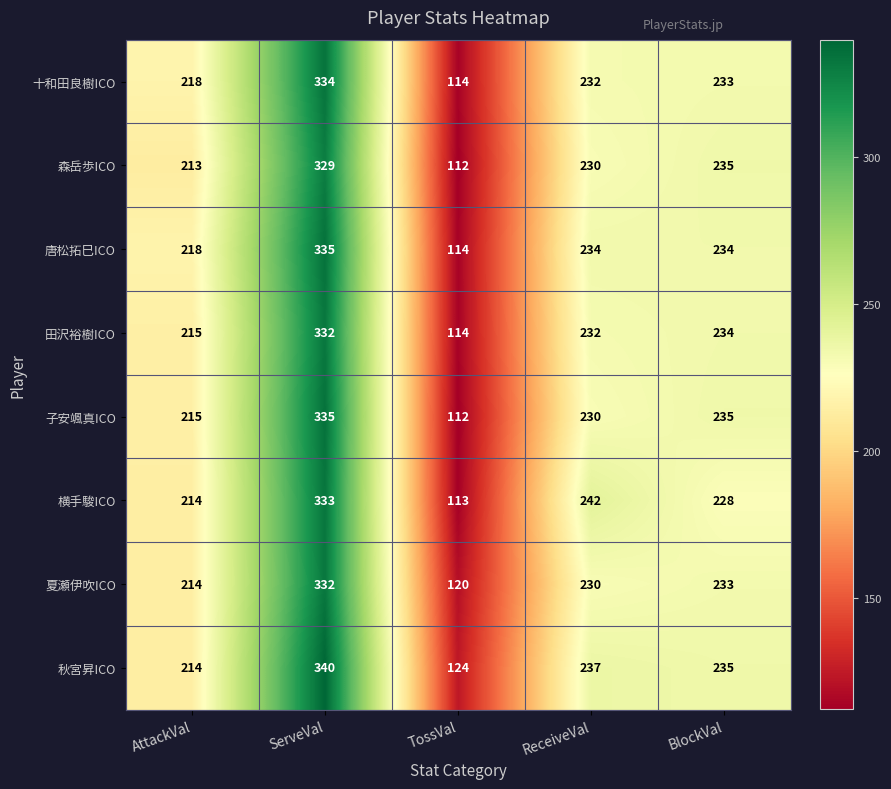

True or false: 秋宮昇ICO has a value of 235 at BlockVal.

True